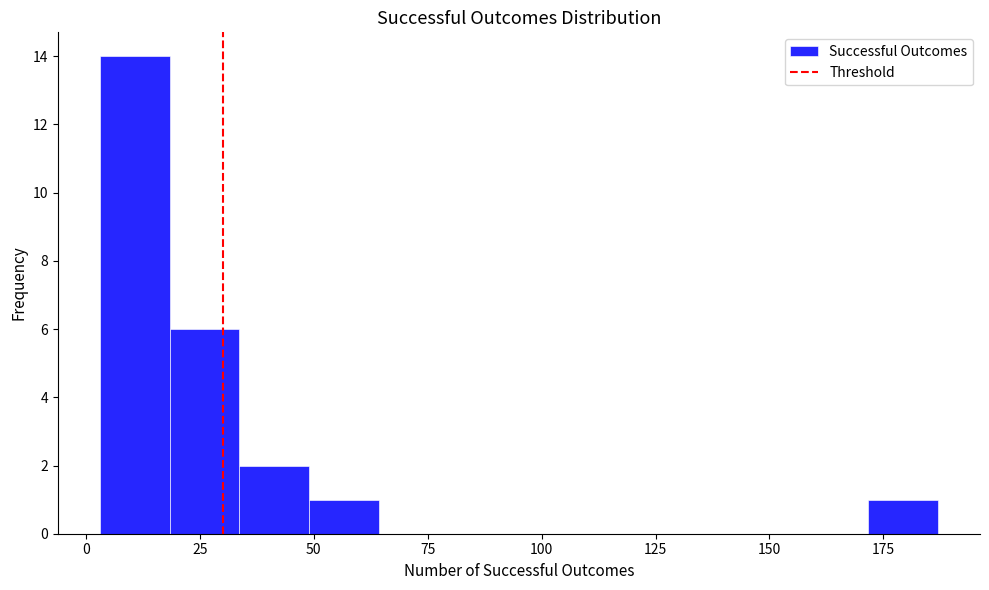

Read against the x-axis, roughly where is the centre of the tallest bar?

10